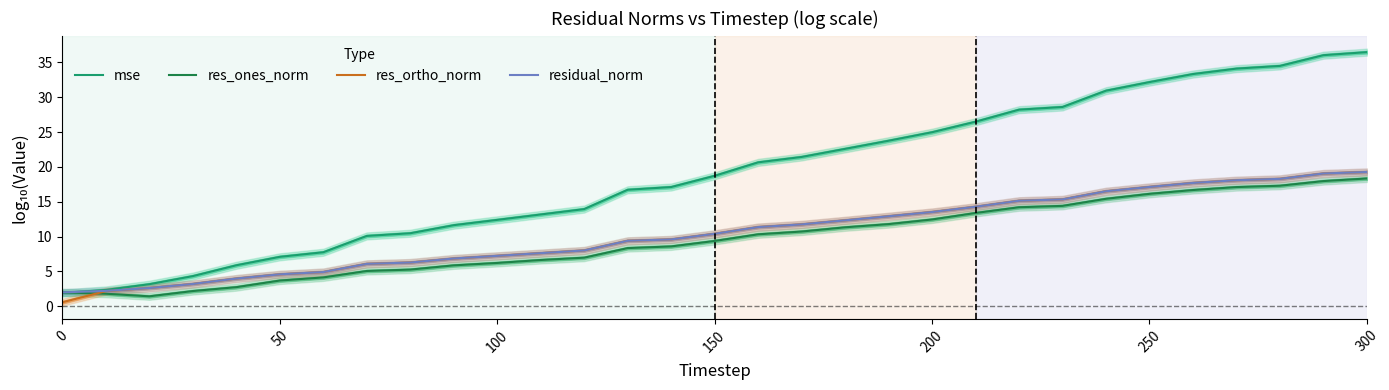

Rank the series by their maximum value, from highest to lowest.

mse, residual_norm, res_ortho_norm, res_ones_norm